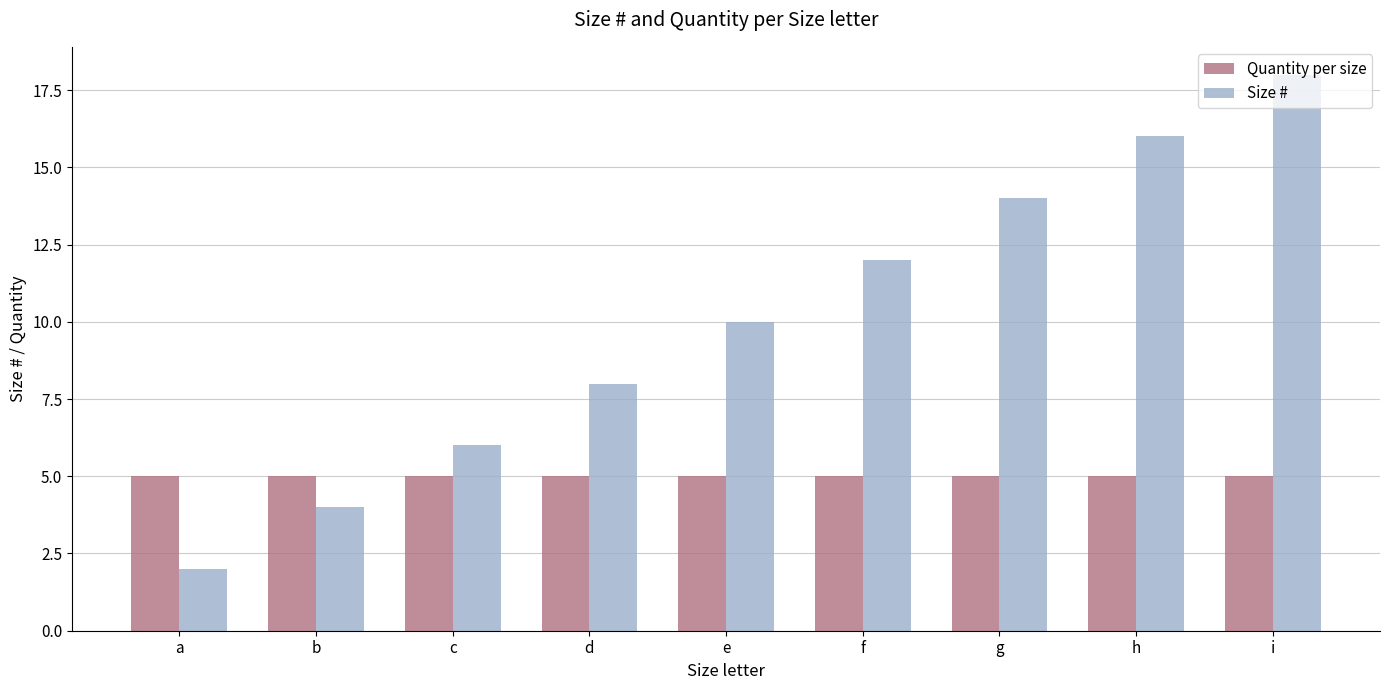

Reading left to right, what are all the values shown in this chart?

Quantity per size: a=5	b=5	c=5	d=5	e=5	f=5	g=5	h=5	i=5
Size #: a=2	b=4	c=6	d=8	e=10	f=12	g=14	h=16	i=18